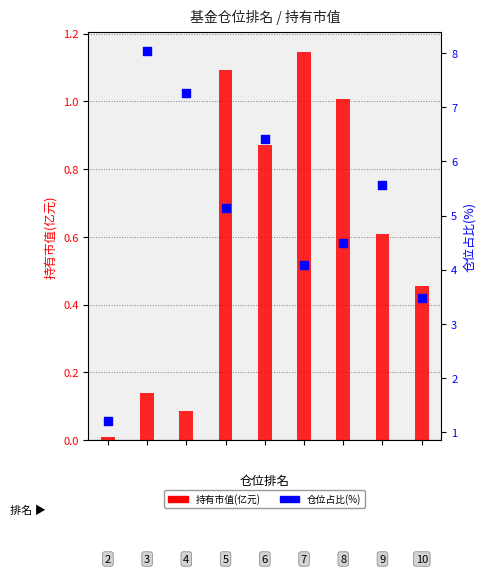

Which series contains the lowest Y value?

持有市值(亿元)